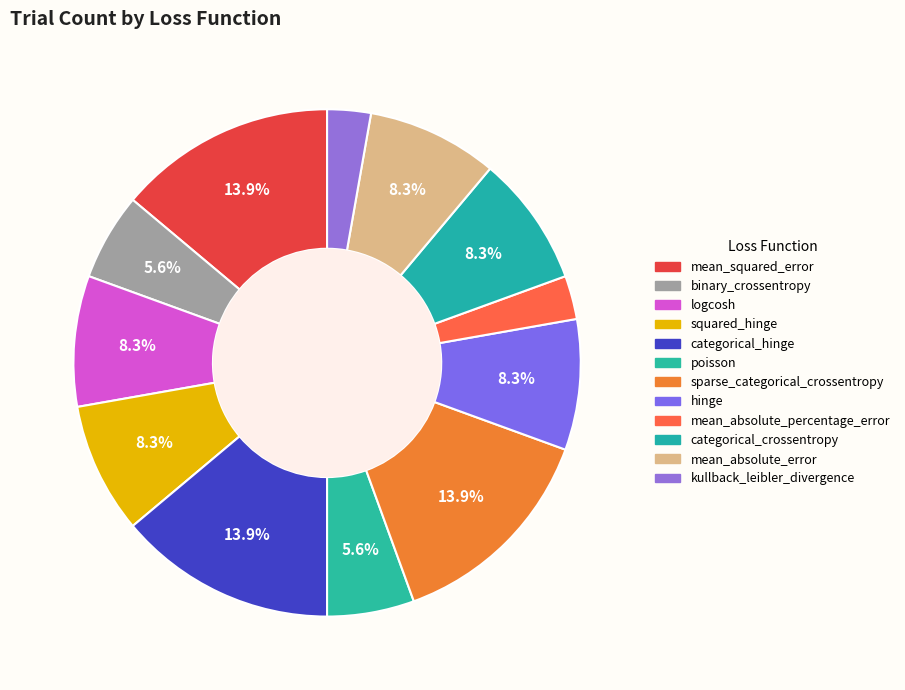

Is it true that mean_absolute_error is 8% of the pie?

True